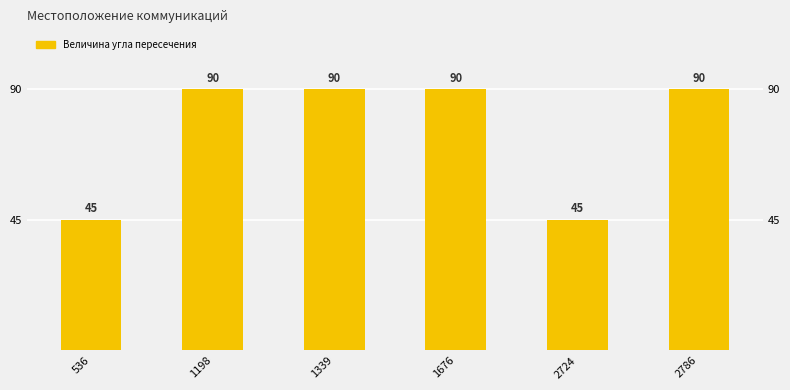

Reading left to right, what are all the values shown in this chart?

45	90	90	90	45	90